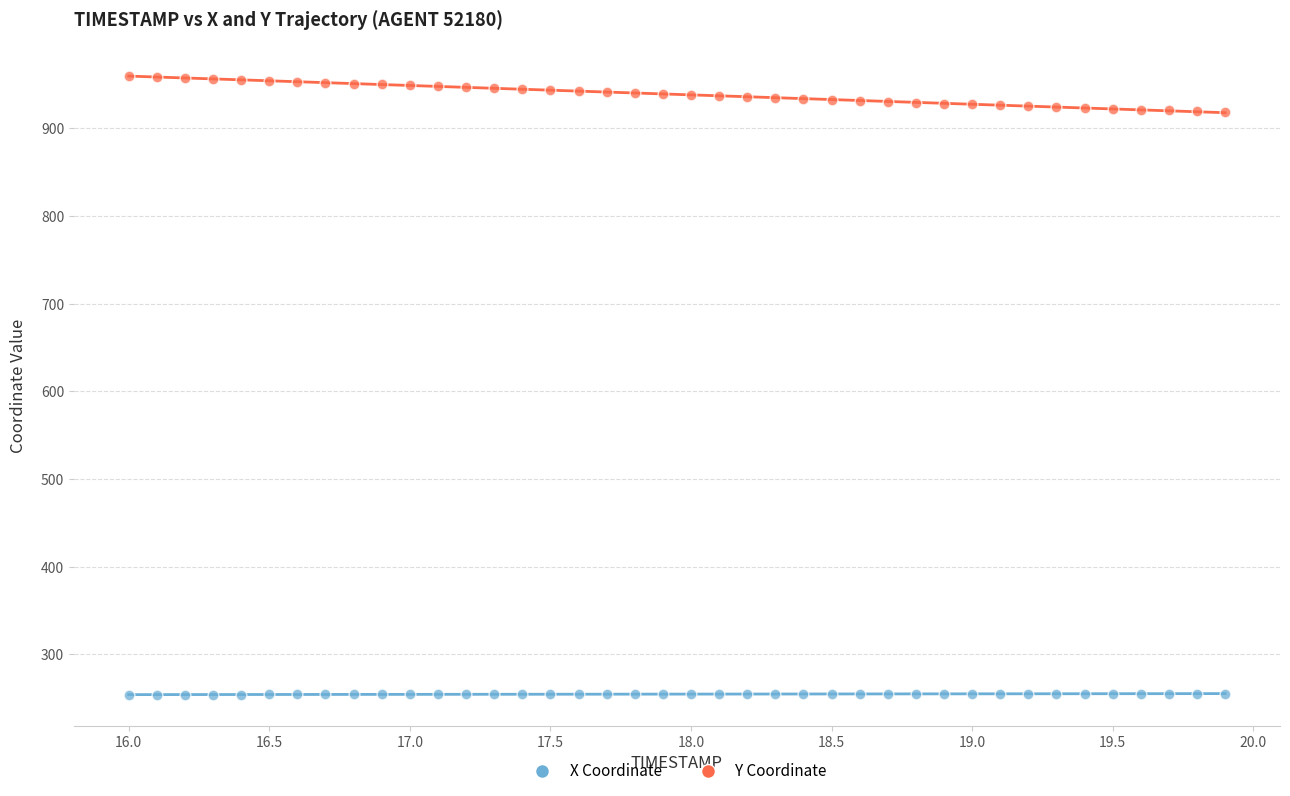

Across all data points, what is the range of Y values (max minus min)?

706.2